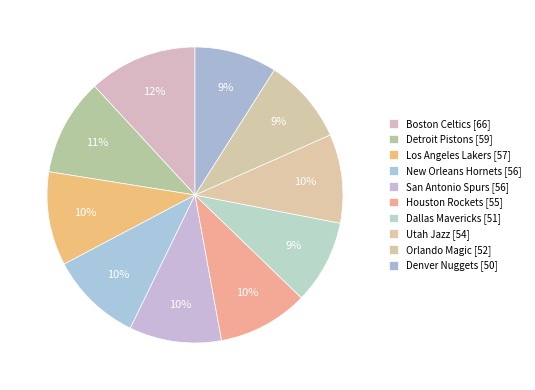

To the nearest percent, what portion does Houston Rockets represent?

10%